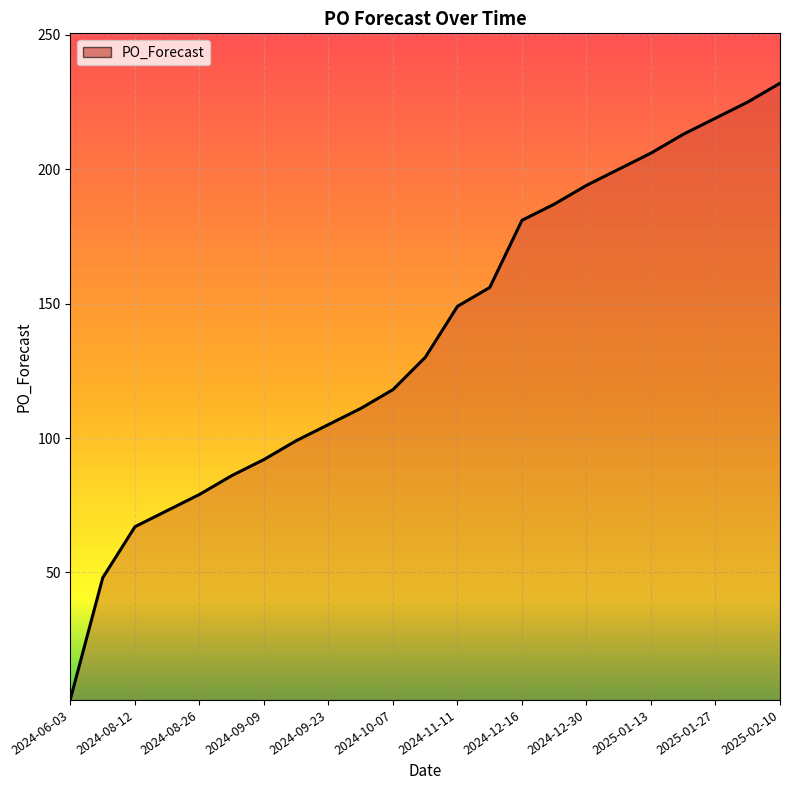

Does the chart display data point markers on the line(s)?

No